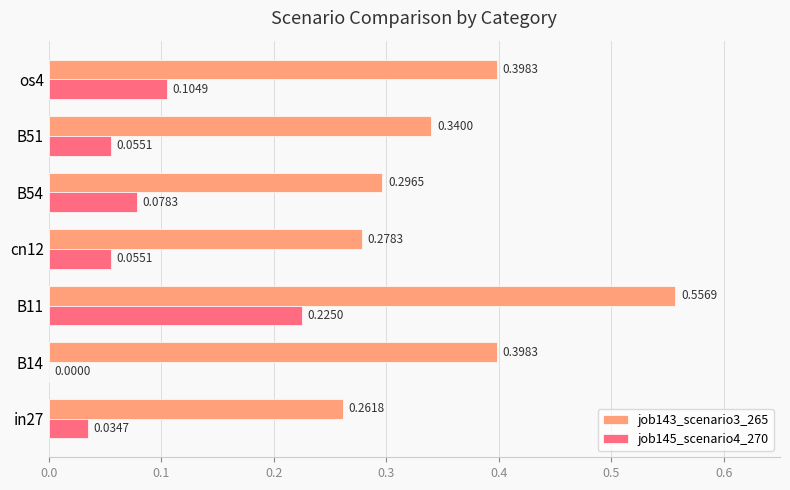

Between in27 and B54, which series saw the biggest shift?

job145_scenario4_270